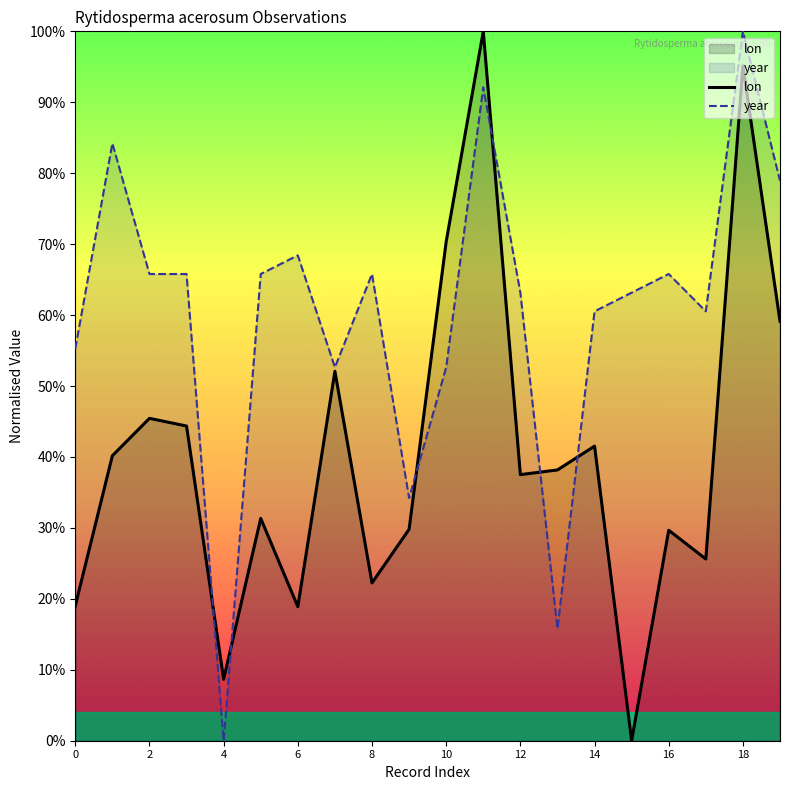

How many lines are shown in the chart?

2